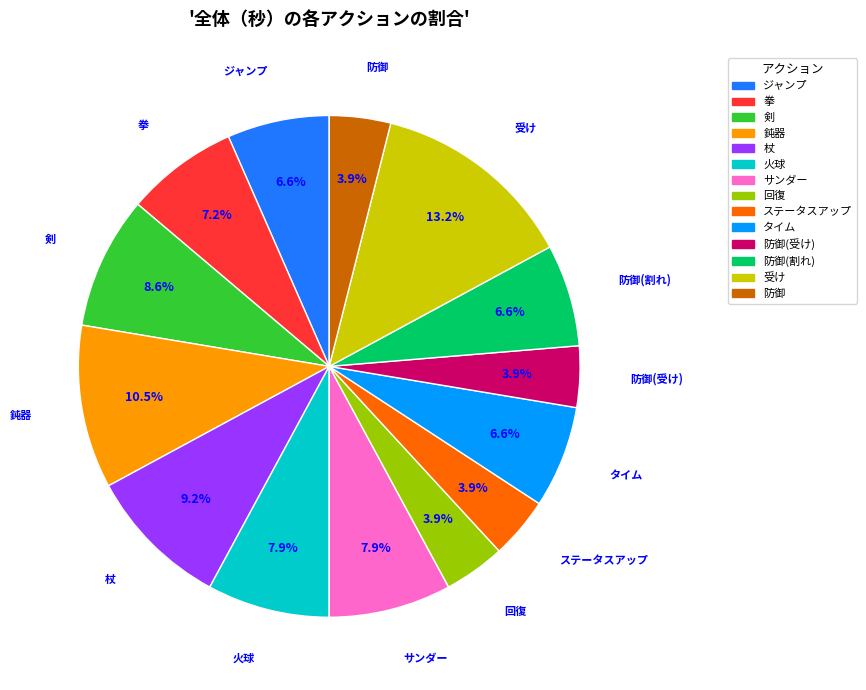

Does any single category account for the majority?

No